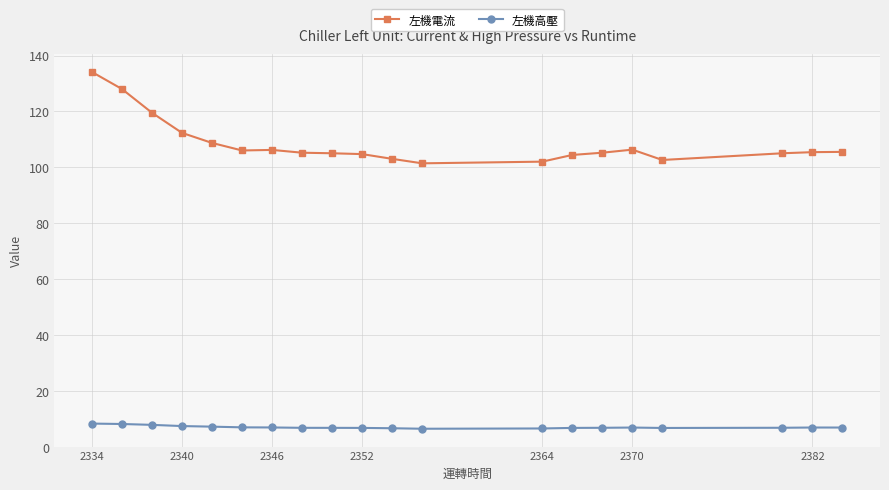

True or false: 左機高壓 has more than 0 interior local peaks.

True